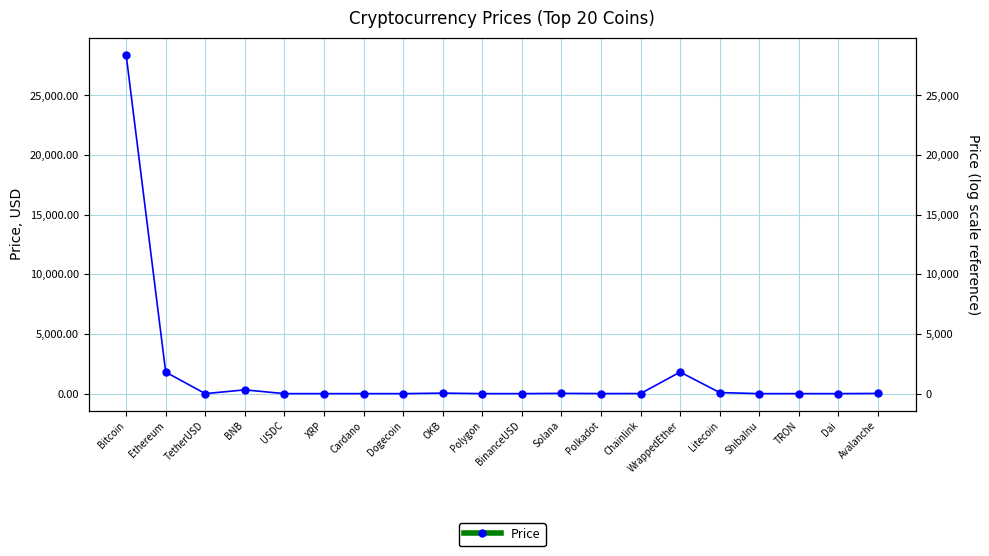

What is the average value?

1626.5